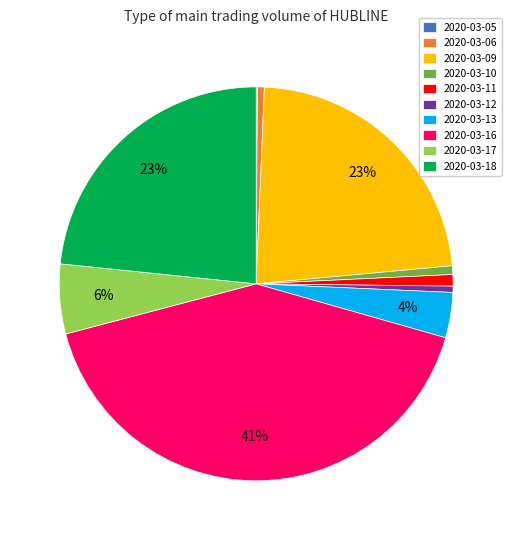

To the nearest percent, what is the difference between the largest and smallest slice percentages?

41%